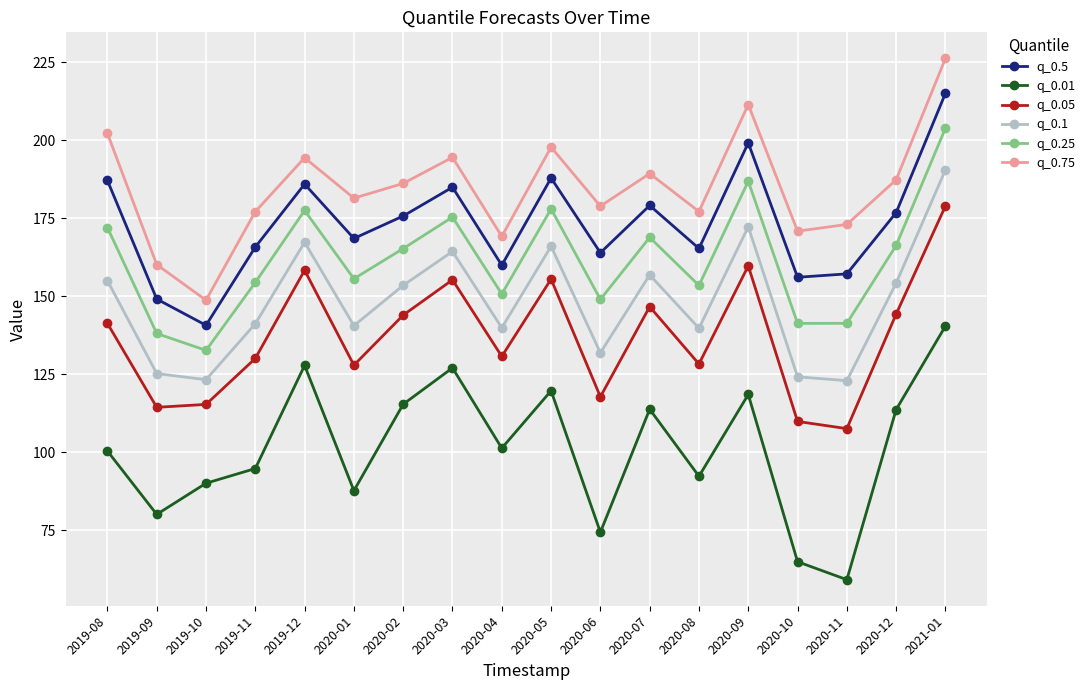

List the series in order of their peak value, lowest first.

q_0.01, q_0.05, q_0.1, q_0.25, q_0.5, q_0.75